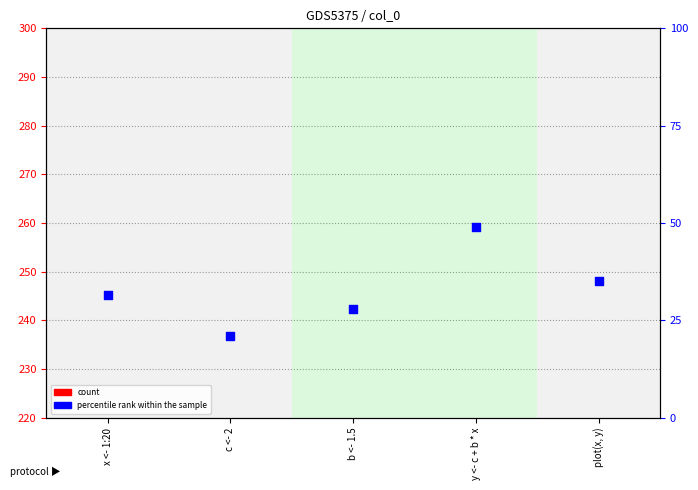

Which series has the largest Y range (max minus min)?

percentile rank within the sample